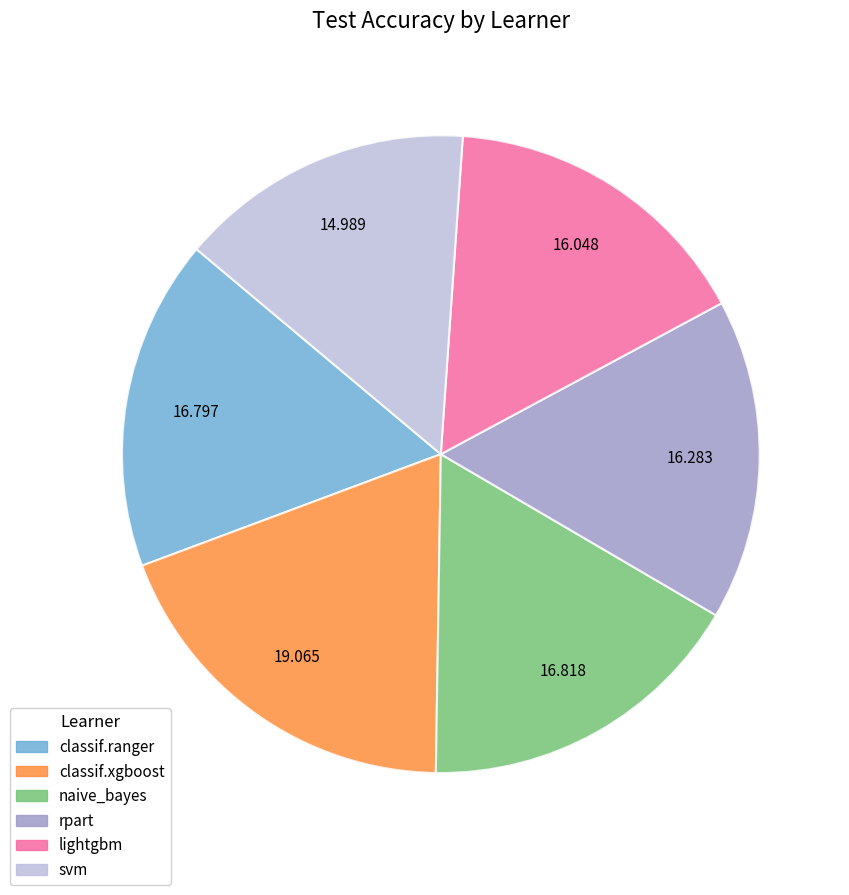

Is there any slice that represents more than half of the pie?

No